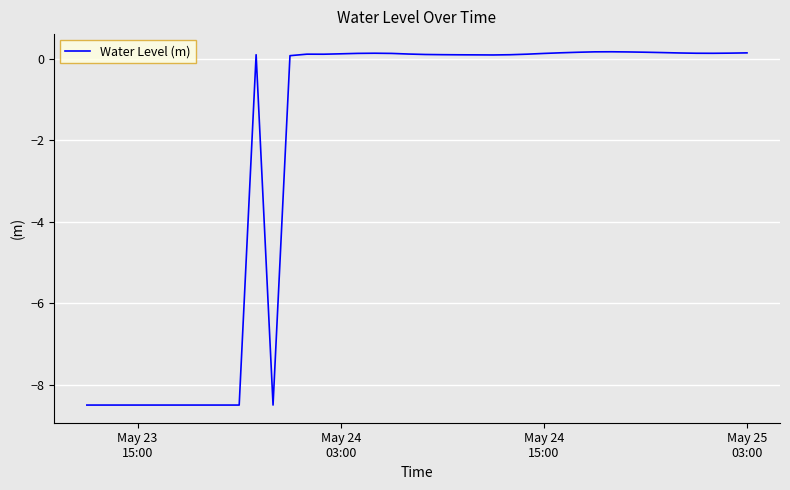

What is the smallest value displayed?

-8.5